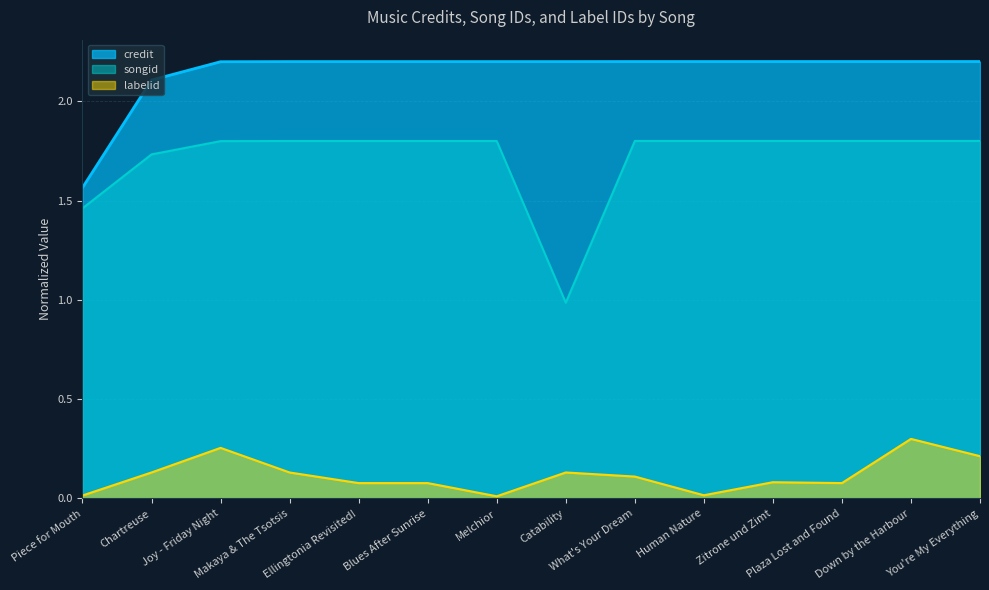

What is the maximum value shown in the chart?

2.2